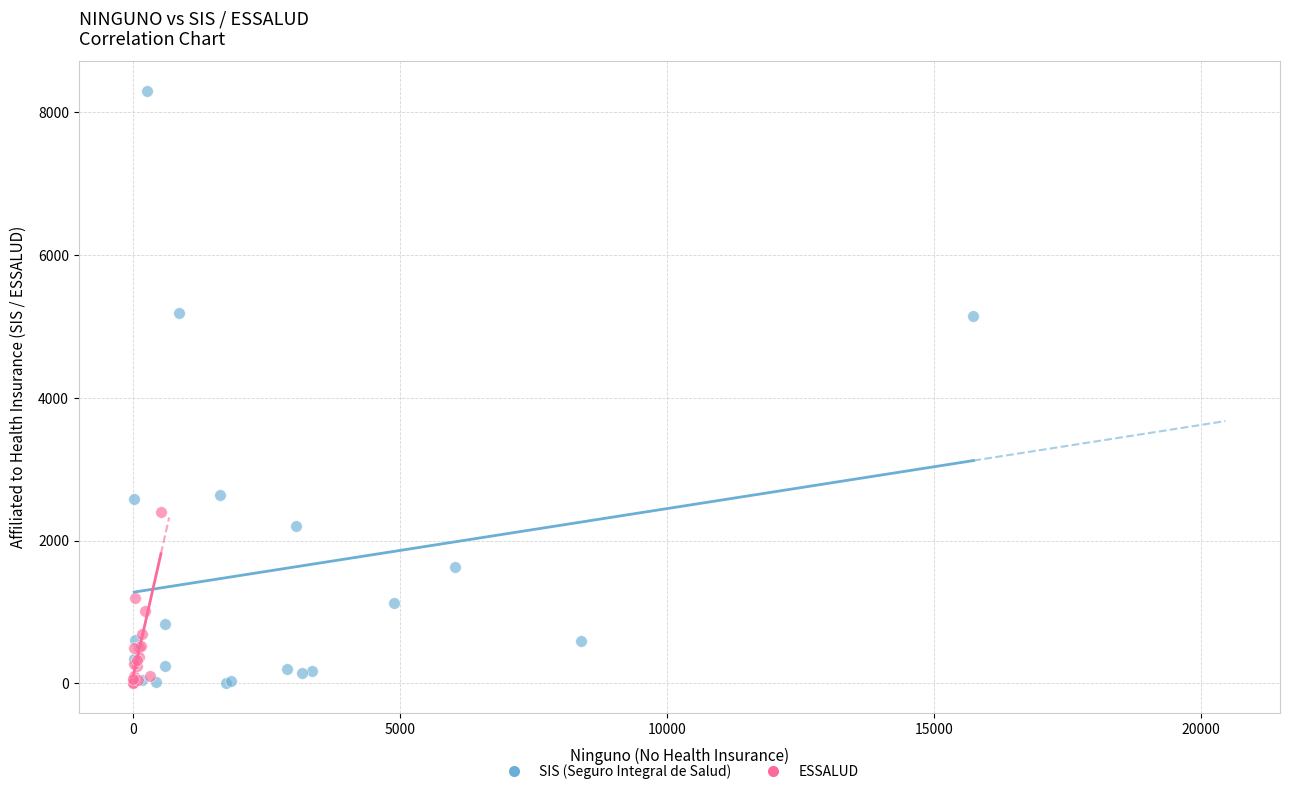

Which series reaches the maximum Y coordinate?

SIS (Seguro Integral de Salud)